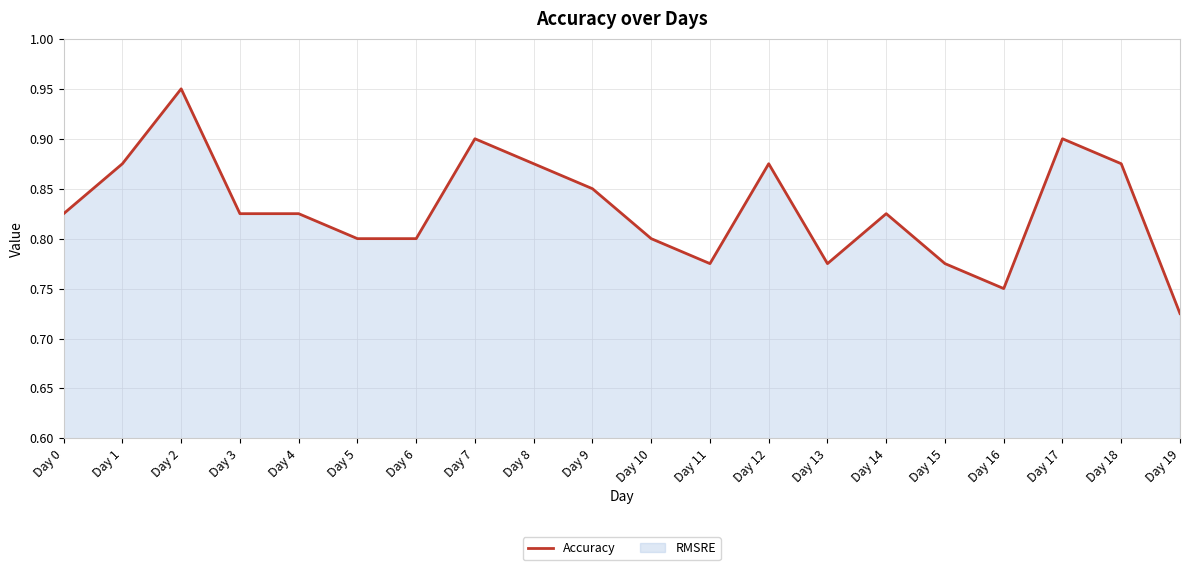

Reading left to right, extract all data points from this chart.

Day 0=0.8	Day 1=0.9	Day 2=0.9	Day 3=0.8	Day 4=0.8	Day 5=0.8	Day 6=0.8	Day 7=0.9	Day 8=0.9	Day 9=0.8	Day 10=0.8	Day 11=0.8	Day 12=0.9	Day 13=0.8	Day 14=0.8	Day 15=0.8	Day 16=0.8	Day 17=0.9	Day 18=0.9	Day 19=0.7